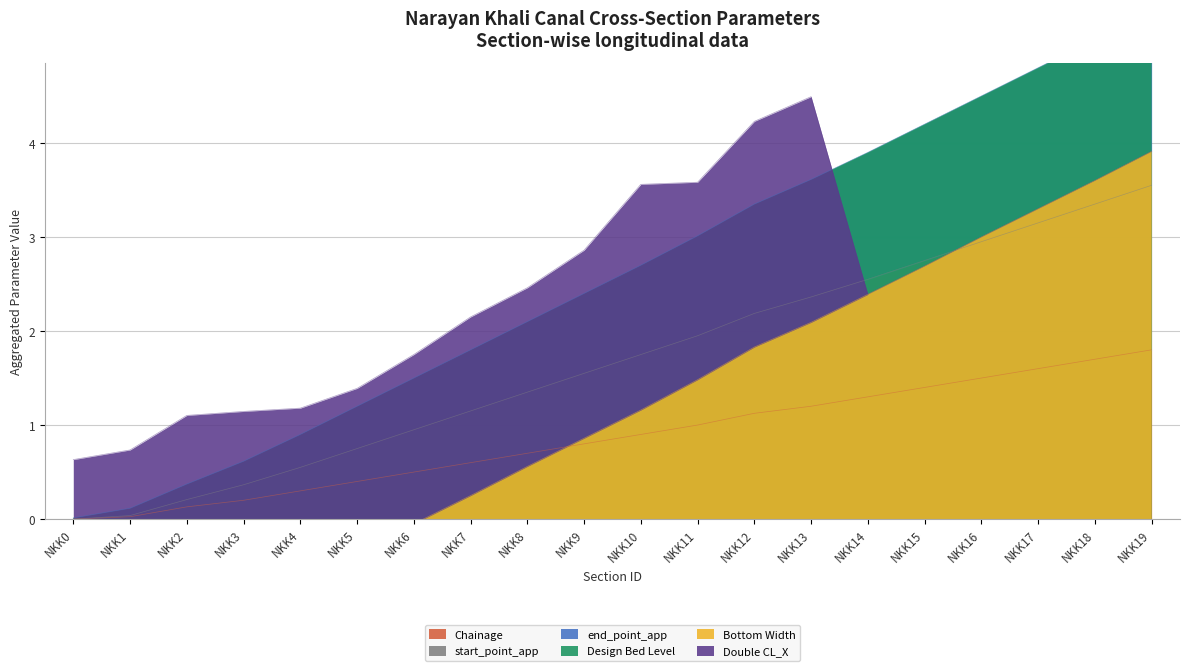

True or false: start_point_app and Chainage intersect in this chart.

False